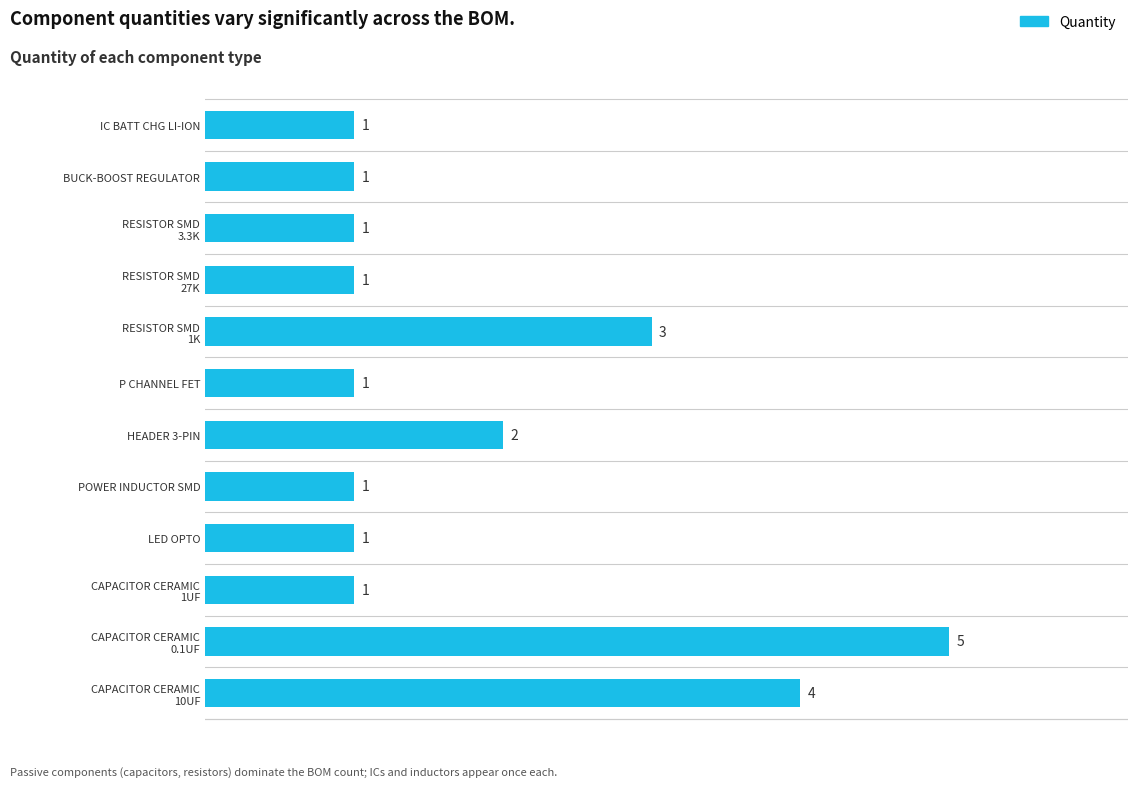

What is the minimum value shown in the chart?

1